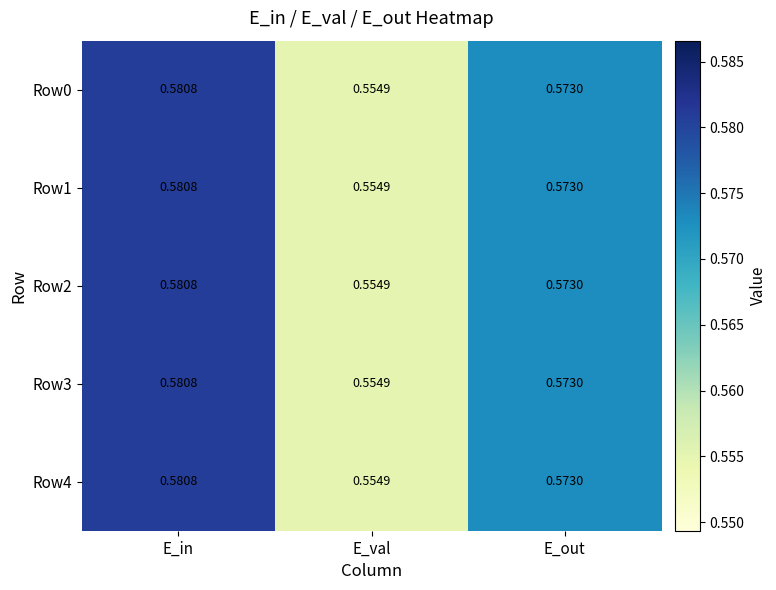

Which category has the highest value in the Row3 series?

E_in